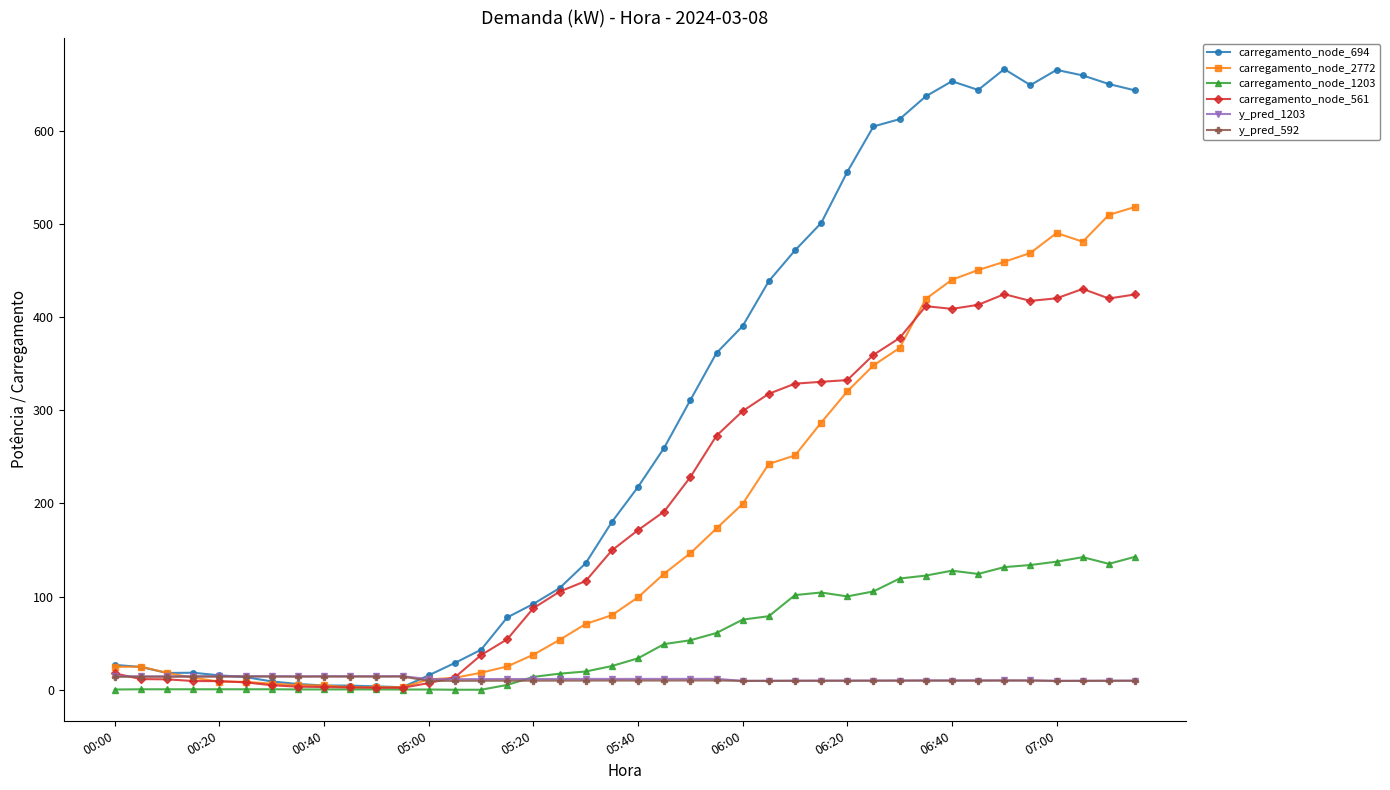

What is the value of the carregamento_node_694 point at the 36th from the left?

648.8